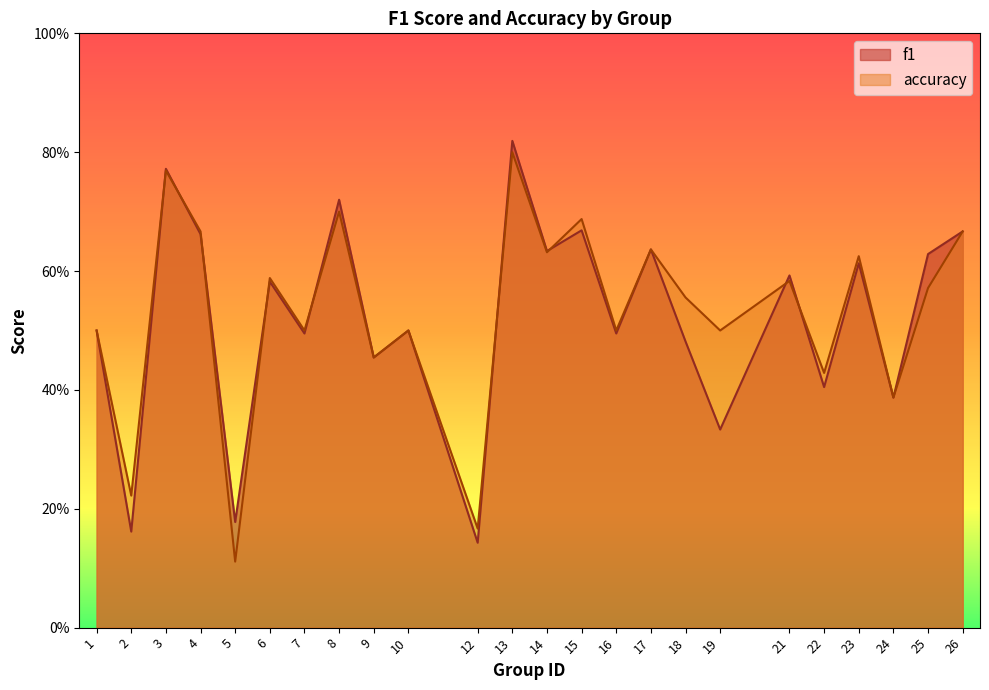

True or false: accuracy has more than 2 points higher than both neighbors.

True